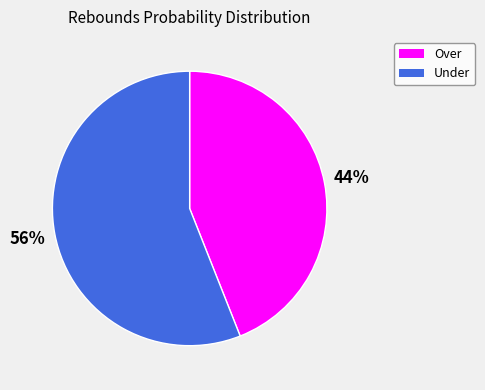

Which slice represents more than half of the pie?

Under